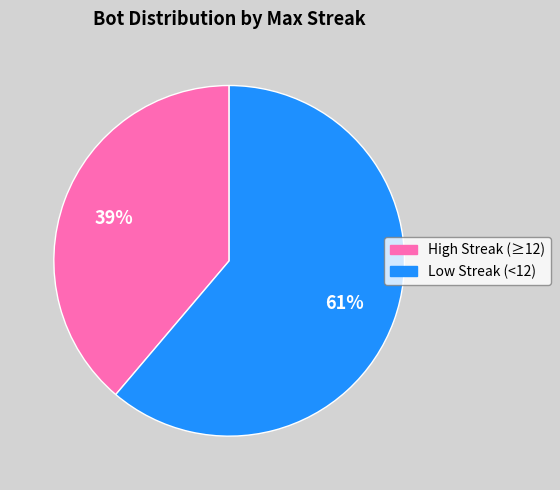

To the nearest percent, what is the difference between the largest and smallest slice percentages?

22%